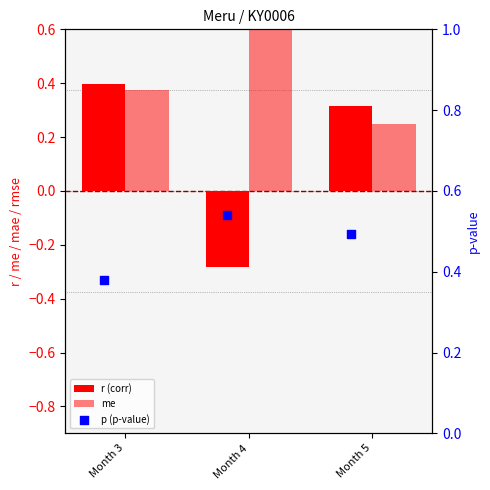

Which series has the largest total across all categories?

p (p-value)